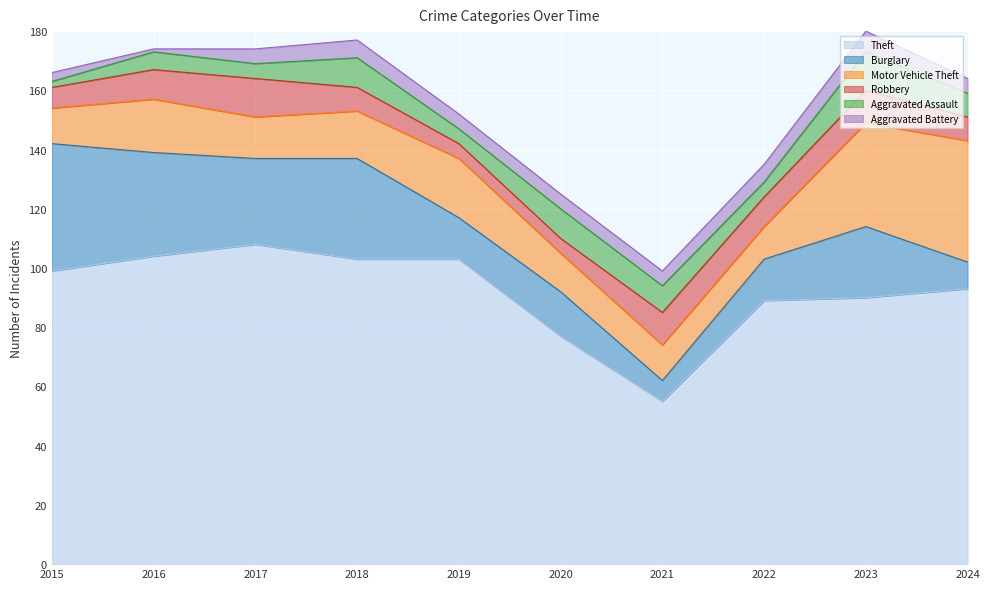

Between which two adjacent categories do Burglary and Motor Vehicle Theft first intersect?

2018 and 2019